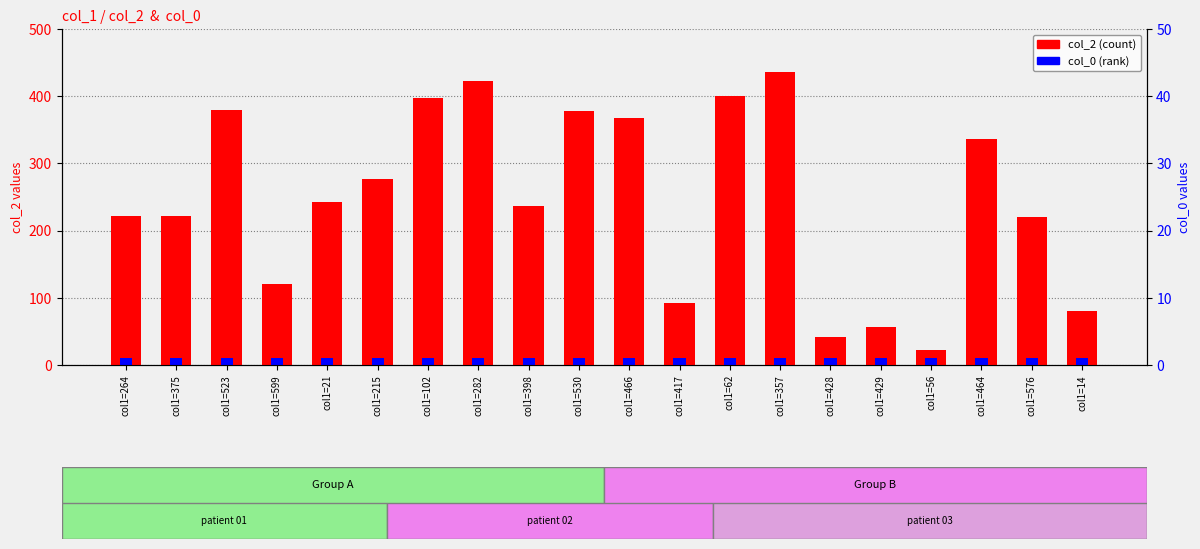

Rank the series by their maximum value, from highest to lowest.

col_2, col_0